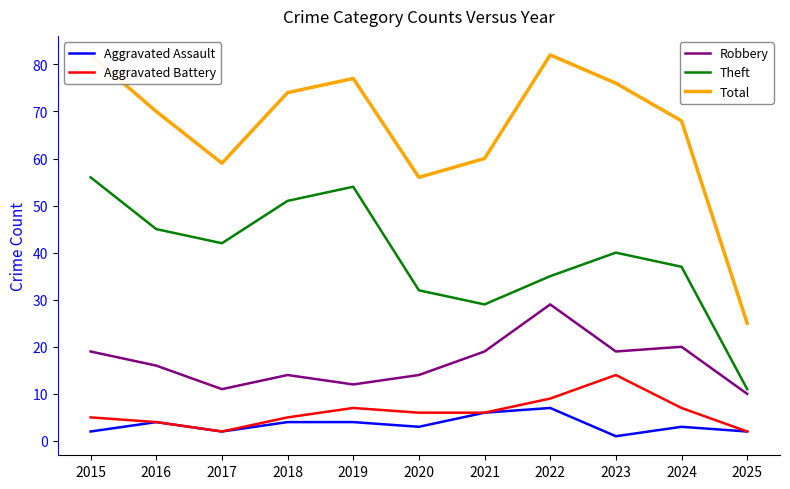

What is the total value across all series at 2017?

116